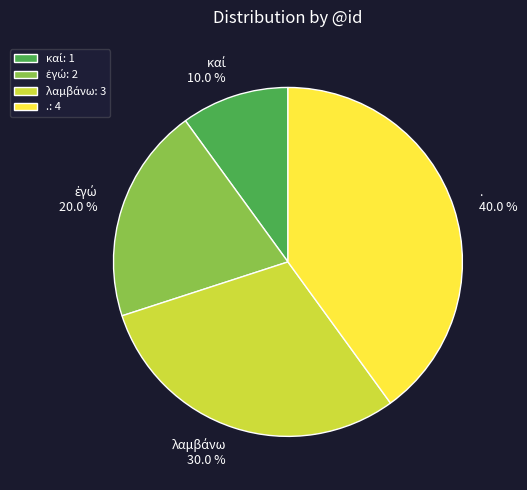

What percentage is NOT represented by .?

60.0%